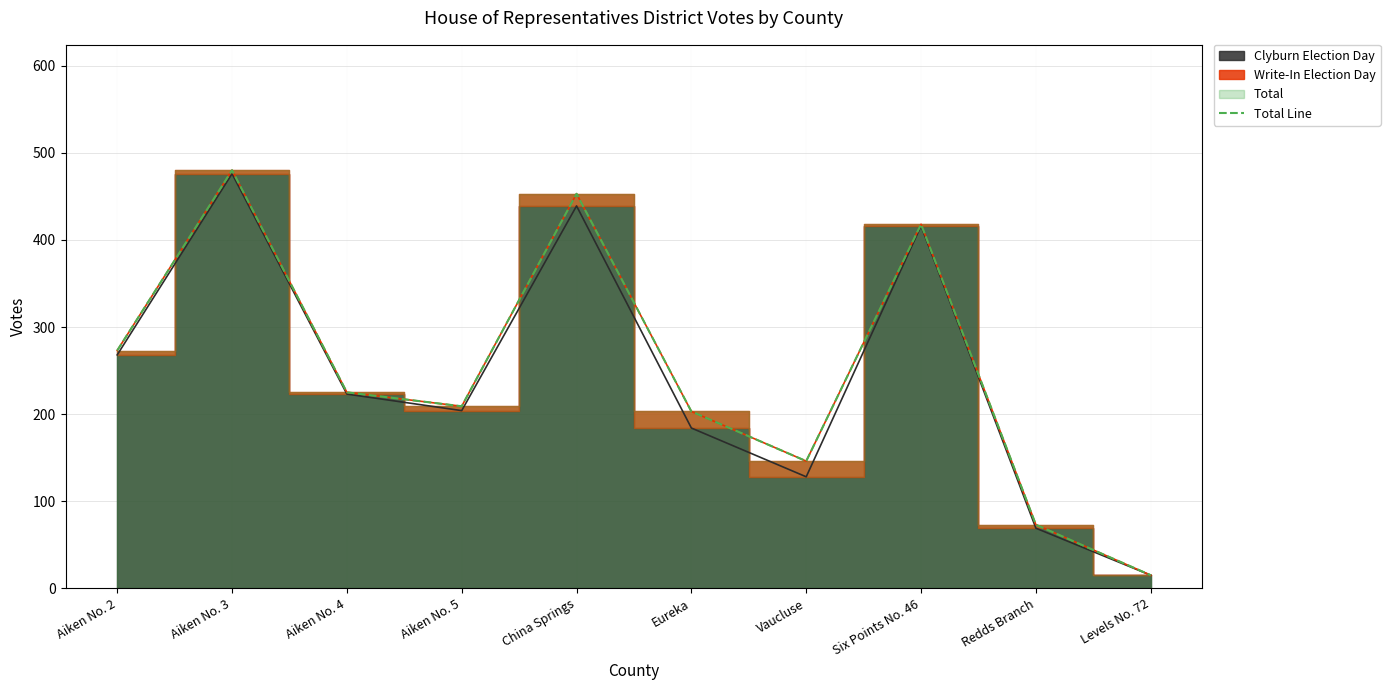

Reading left to right, what are all the values shown in this chart?

273	480	225	209	453	203	146	418	73	15